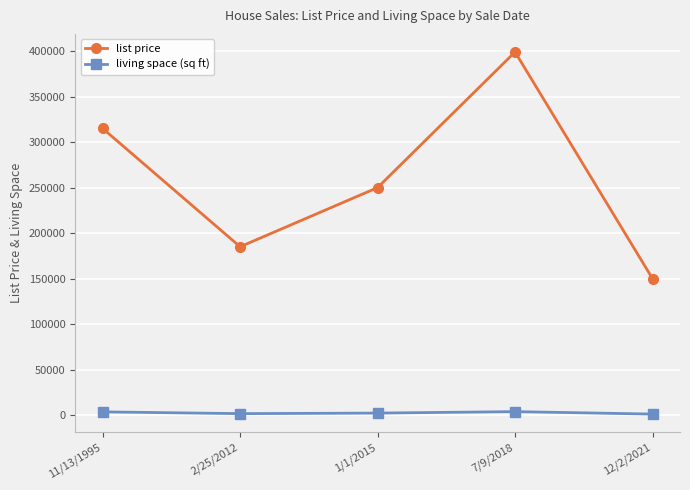

How many lines are shown in the chart?

2